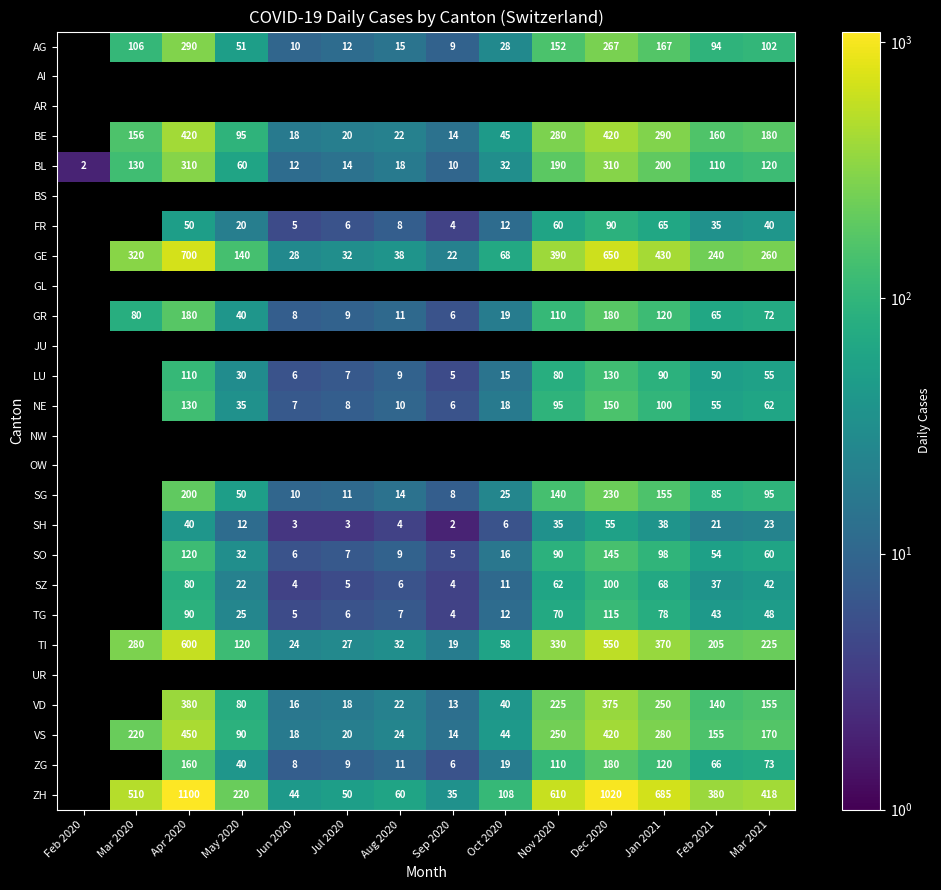

Is it true that SH equals 40 at Apr 2020?

True